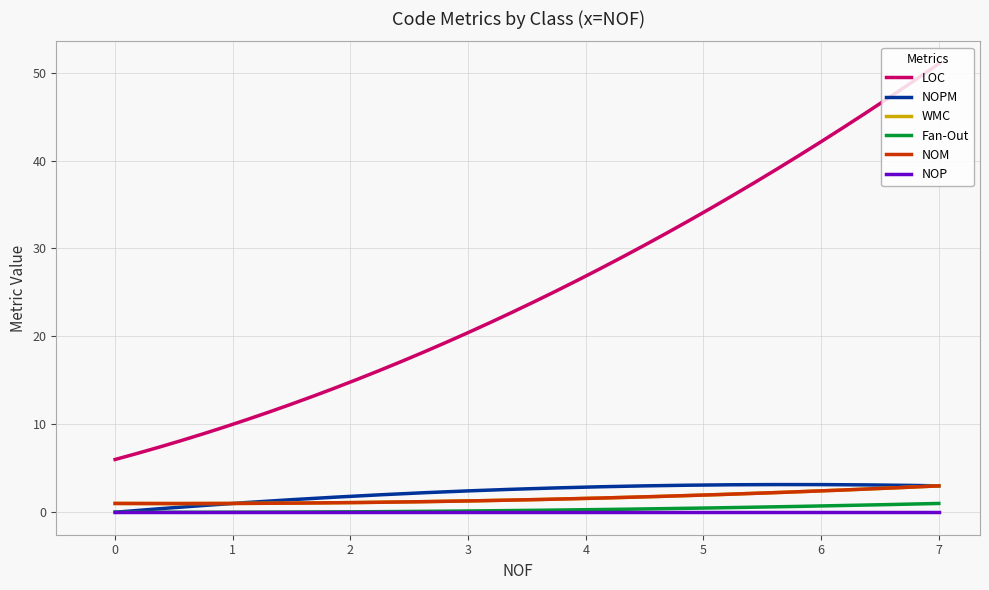

Does the chart have visible grid lines?

Yes